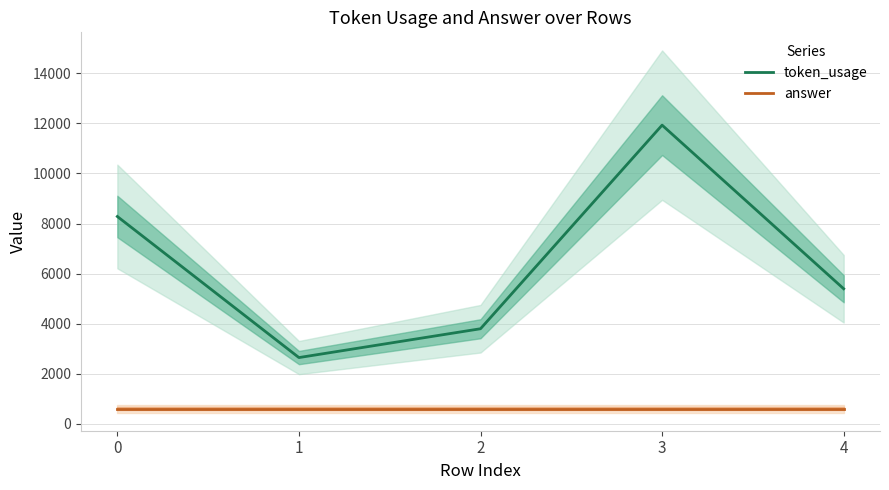

True or false: token_usage and answer intersect in this chart.

False